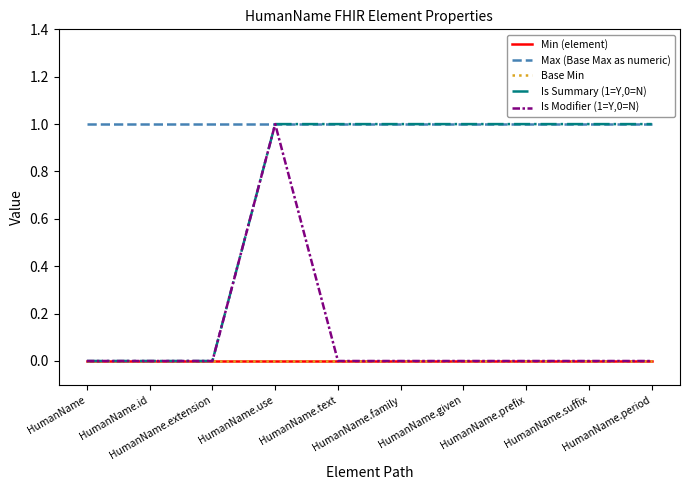

True or false: Base Min and Min (element) intersect in this chart.

False